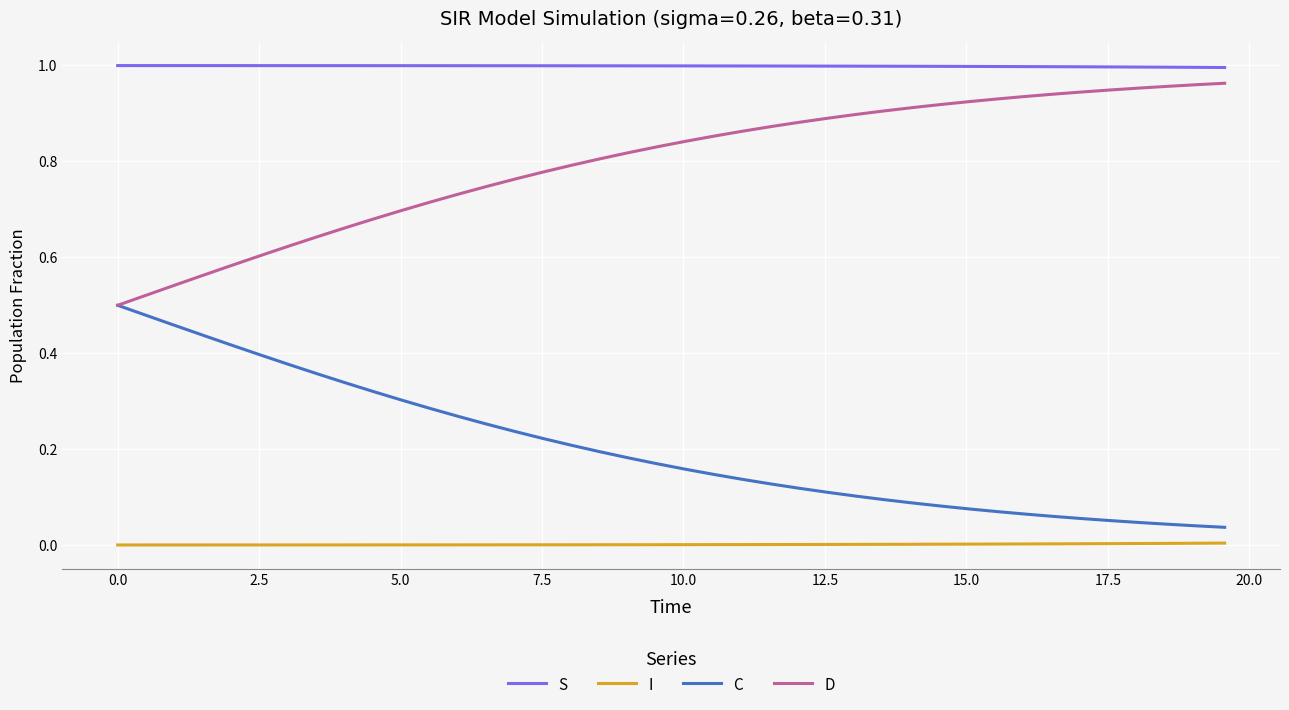

True or false: S and C intersect in this chart.

False